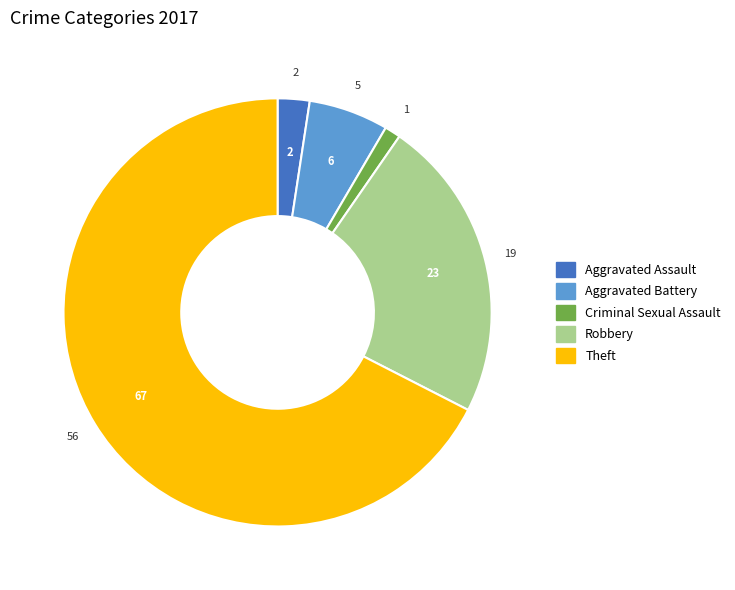

Is there any slice that represents more than half of the pie?

Yes